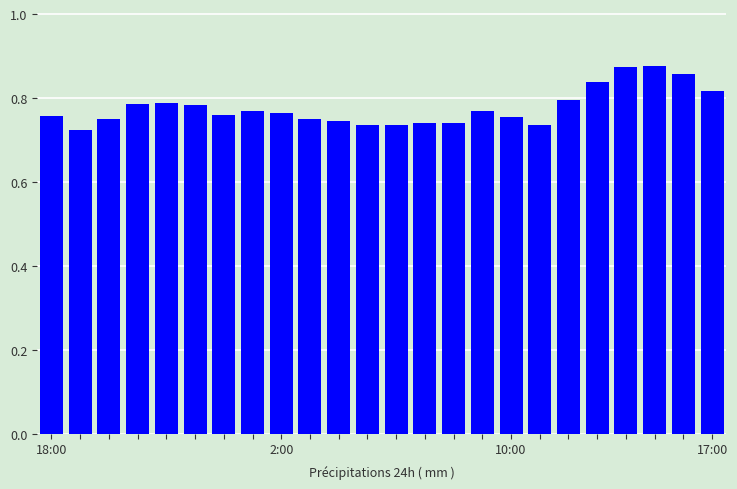

What is the sum of all values?

18.7